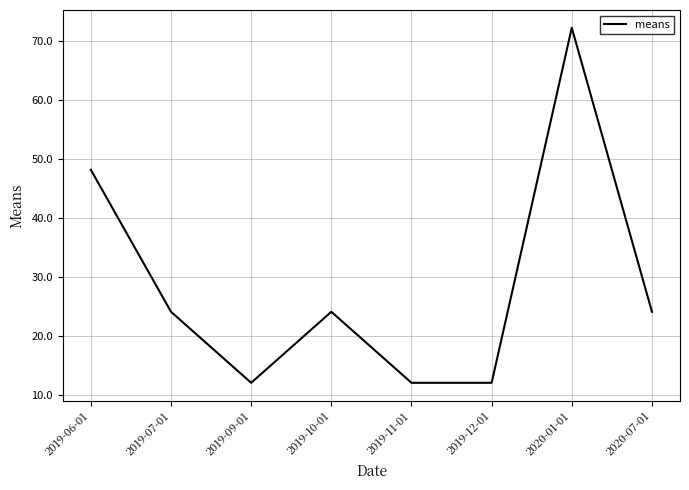

Which label corresponds to the largest value in the chart?

2020-01-01